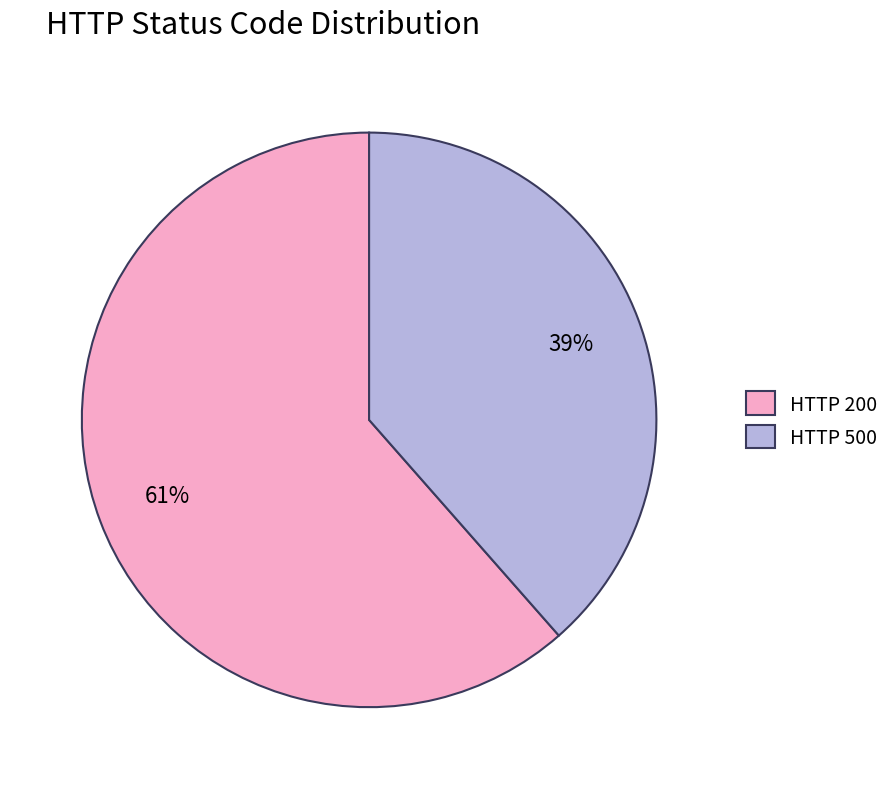

Is the sum of HTTP 500 and HTTP 200 greater than half?

Yes